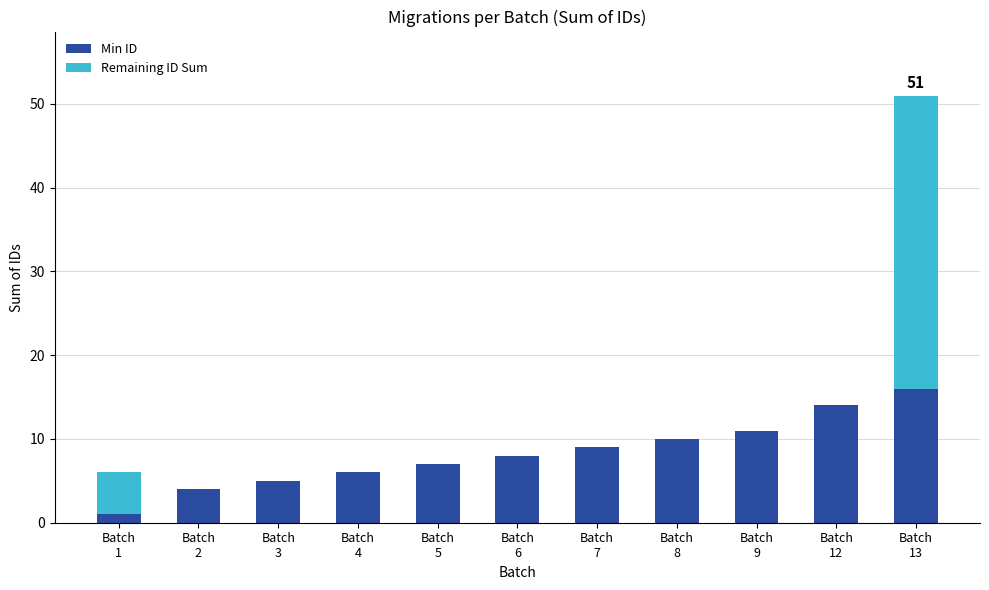

What is the highest value of the Min ID series?

16